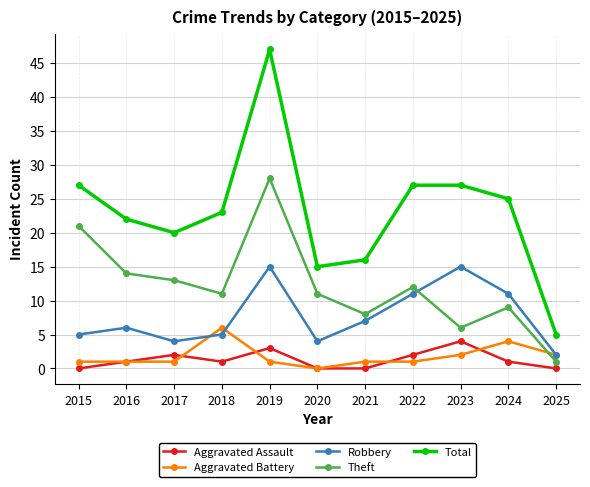

In Aggravated Assault, how many points are higher than both neighbors (excluding endpoints)?

3